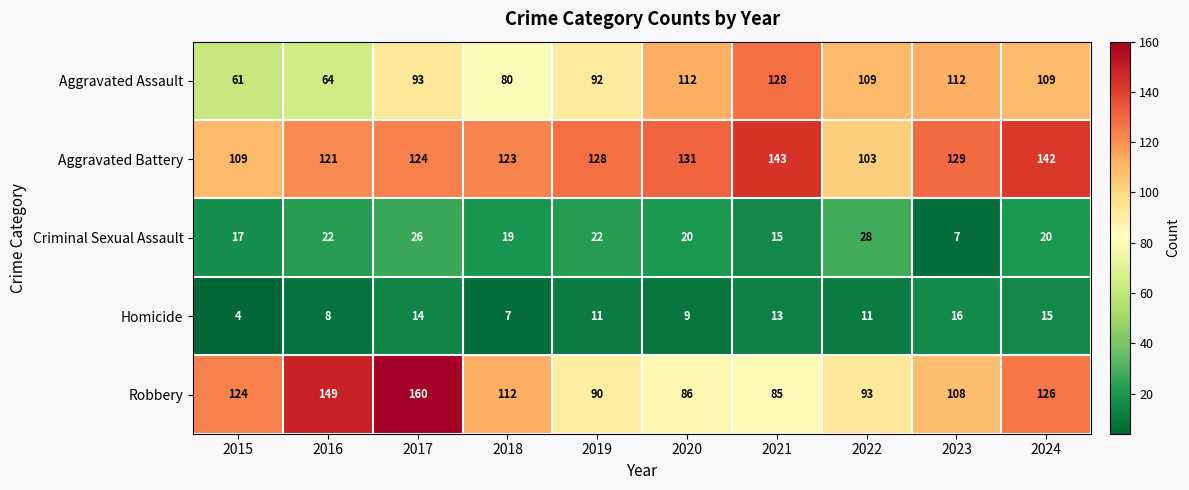

Count the number of data series in this chart.

5